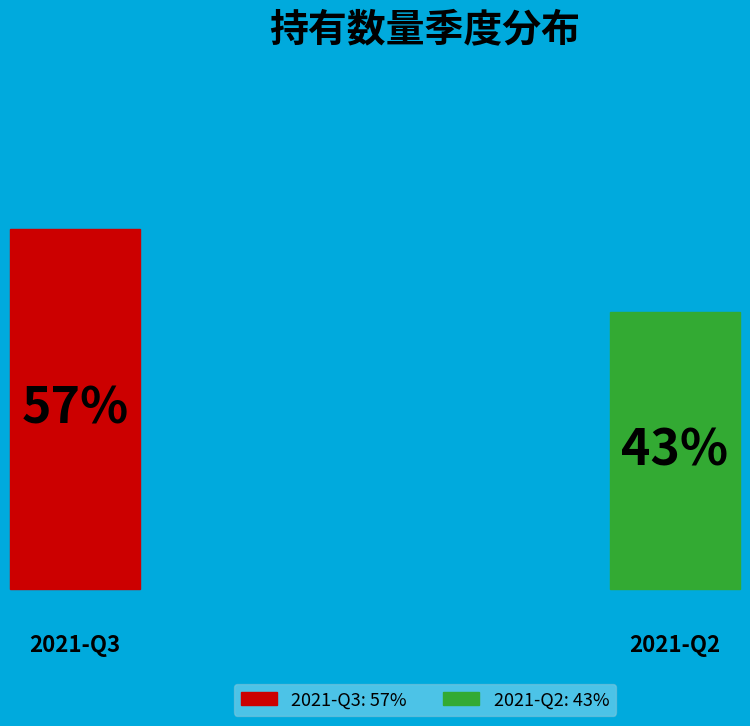

Is it true that 2021-Q2 is 30% of the pie?

False